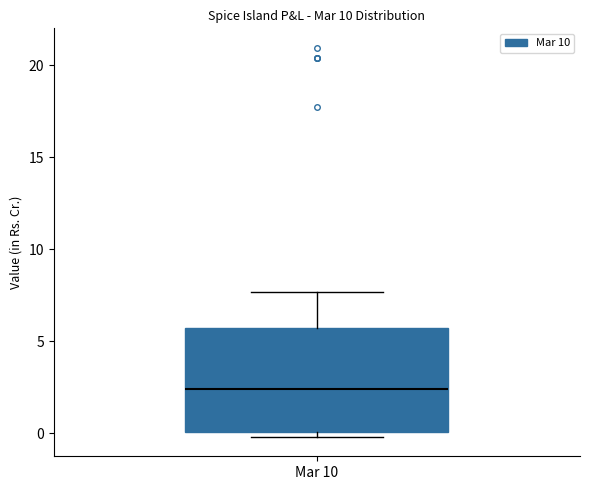

Transcribe this box plot: give where the median line is, the range the box spans, and where the two whiskers end, as read against the y-axis. The values are not printed on the chart, so give them approximately, as read against the axis.

median 2.5, box 0.0 to 5.5, whiskers 0.0 (just below the box's lower edge) to 7.5